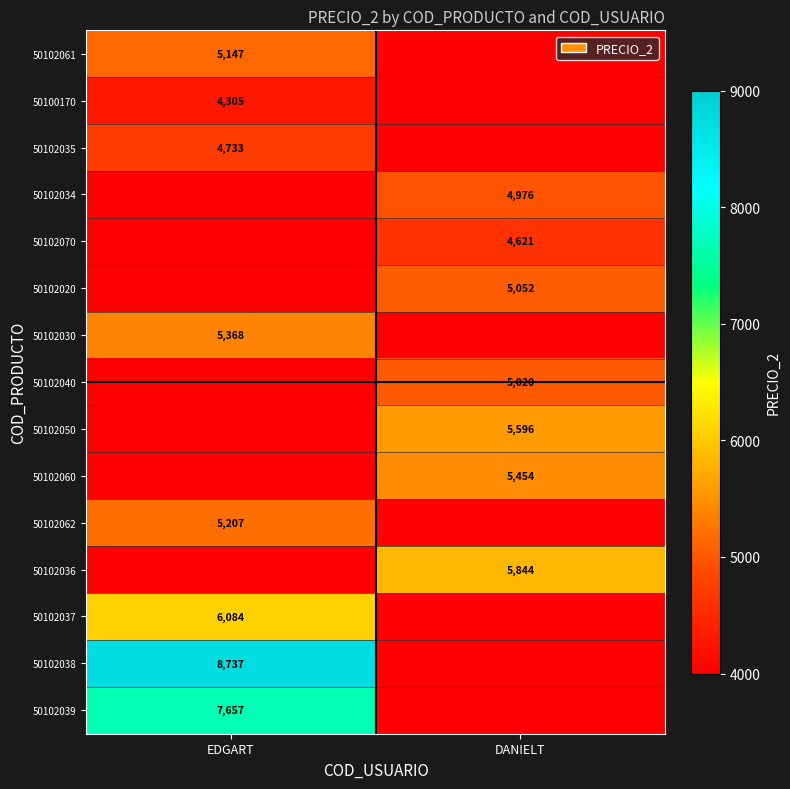

True or false: 50100170 has a value of 4305 at EDGART.

True